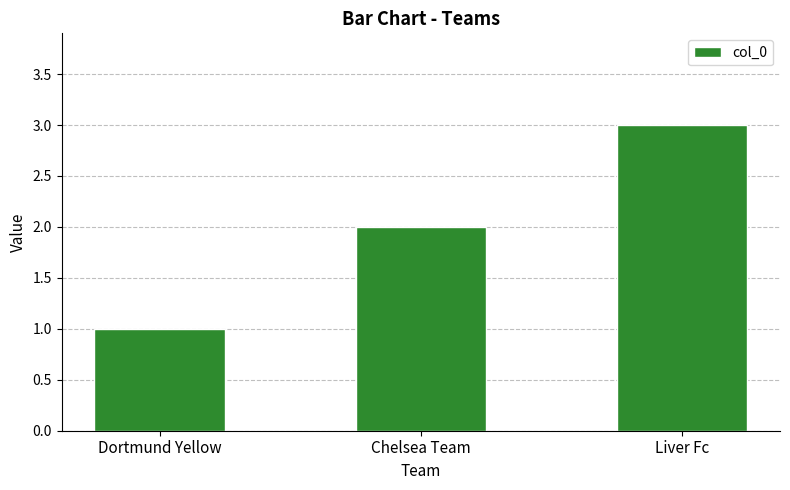

What is the difference between the maximum and minimum values?

2